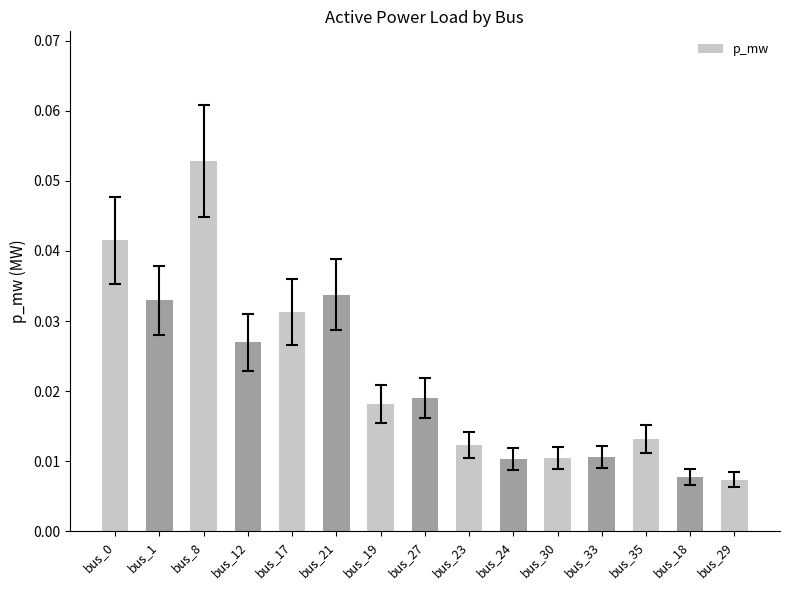

Which label corresponds to the largest value in the chart?

bus_8